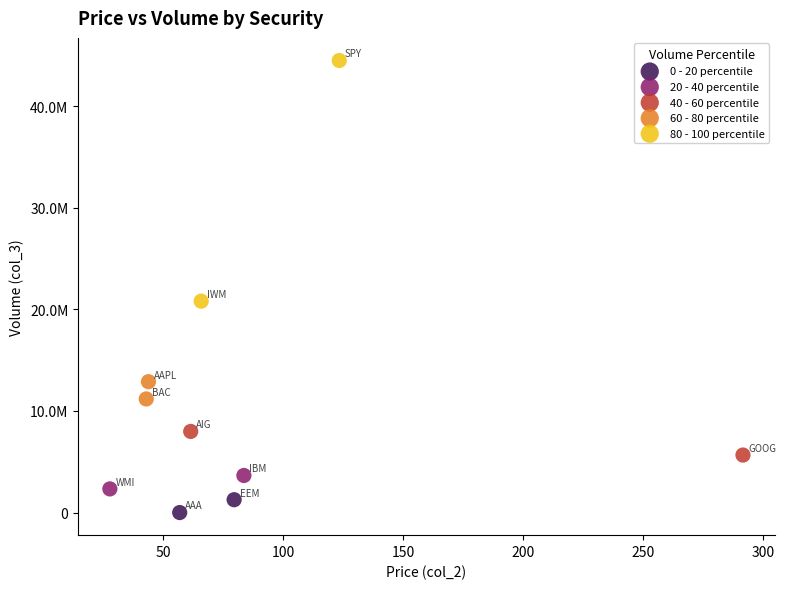

Which series contains the highest Y value?

80 - 100 percentile